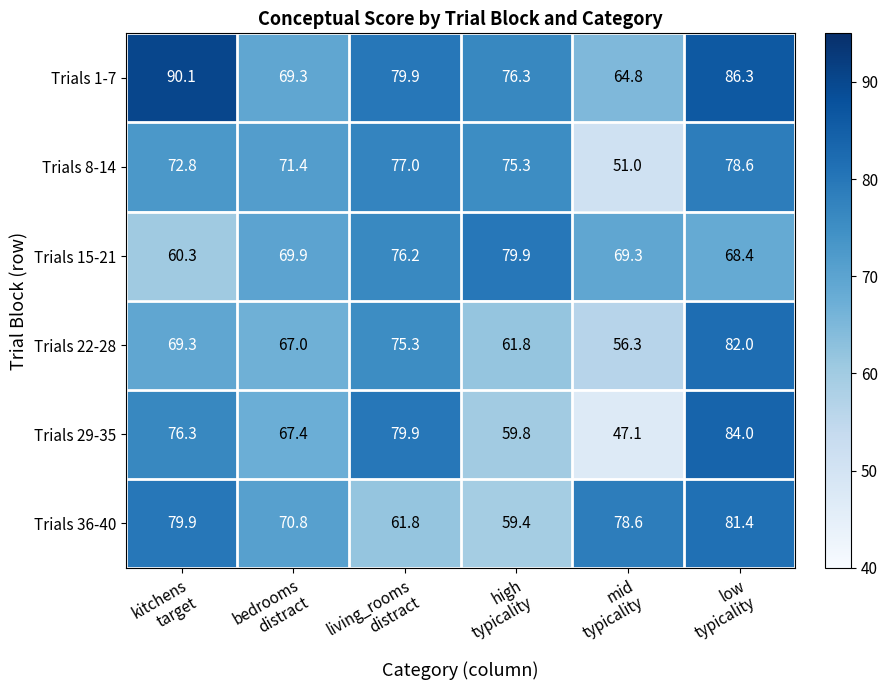

What is the maximum value for Trials 22-28?

82.0